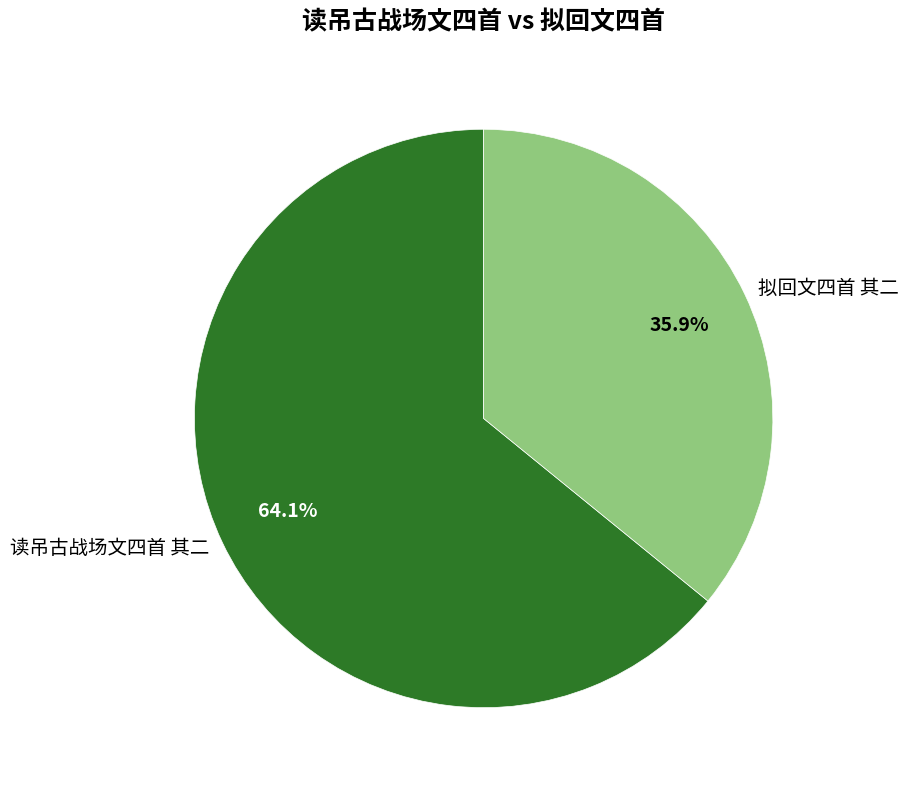

Does any single category account for the majority?

Yes